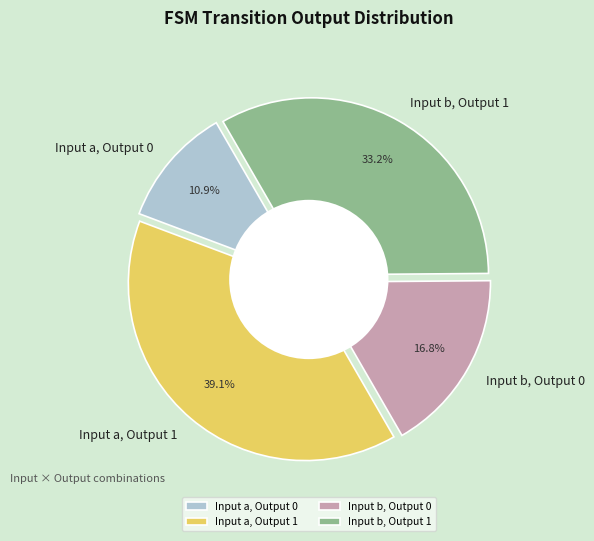

To the nearest percent, what is the average slice percentage?

25%